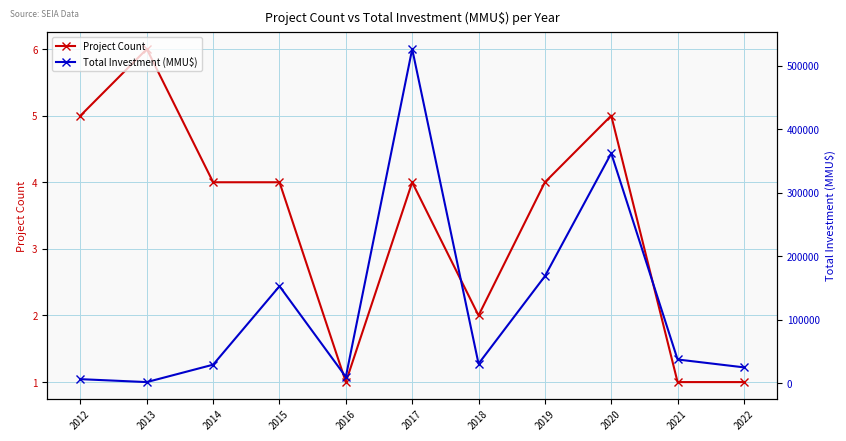

How many values in the Total Investment (MMU$) series are below 30700?

5